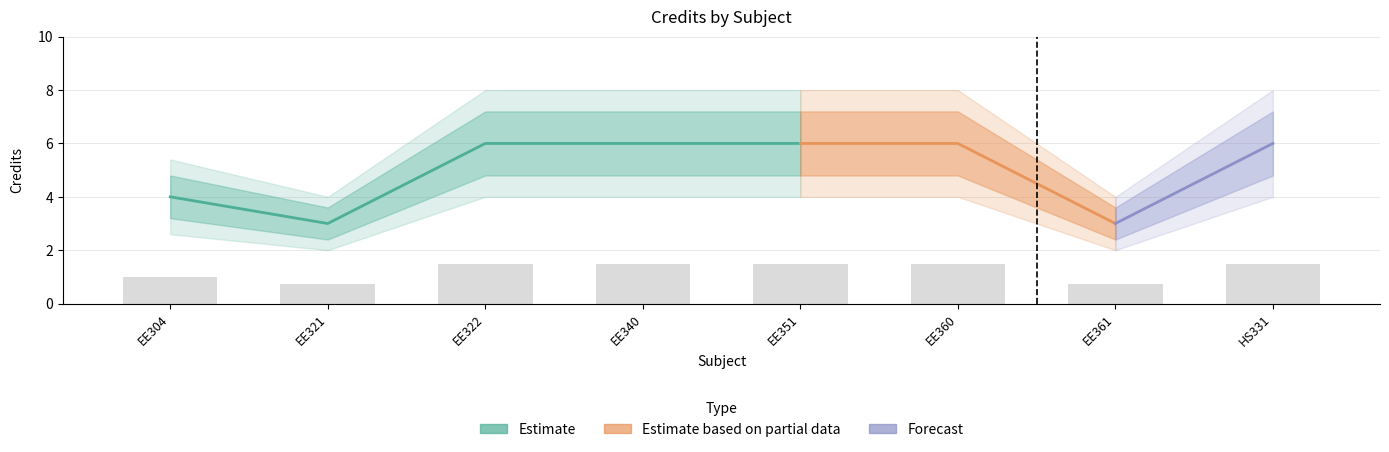

How many values in the Credit_upper series are below 7?

3